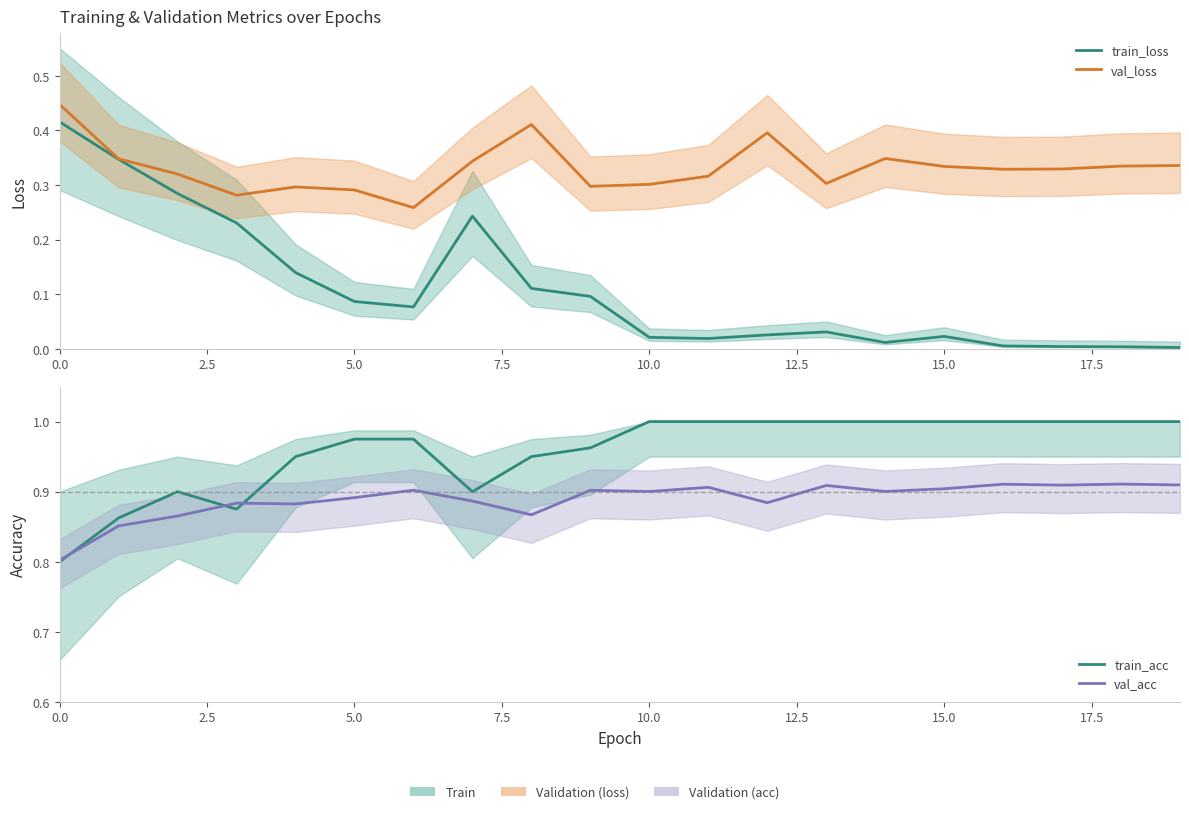

Which series has the widest spread of values?

train_loss